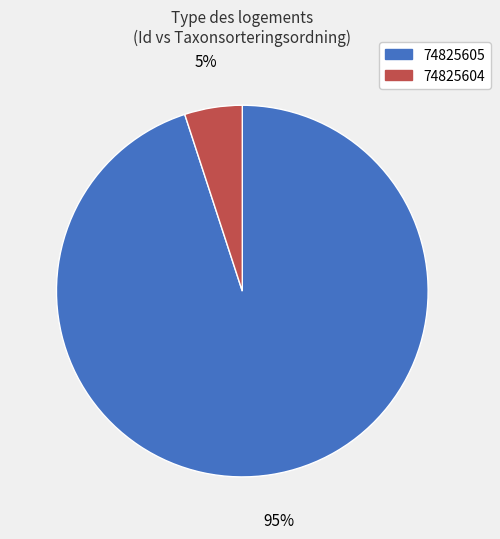

What is the smallest slice in the pie chart?

74825604